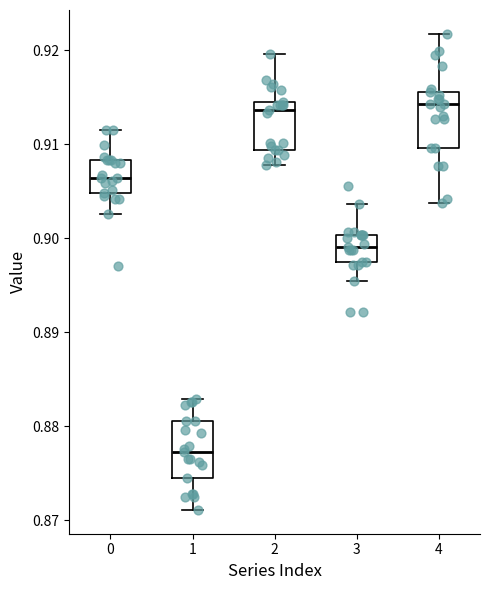

Reading left to right, transcribe this box plot: for each box, give where its median line is, the range the box spans, and where its two whiskers end, as read against the y-axis. The values are not printed on the chart, so give them approximately, as read against the axis.

0: median 0.906, box 0.905 to 0.908, whiskers 0.903 to 0.912
1: median 0.877, box 0.874 to 0.881, whiskers 0.871 to 0.883
2: median 0.914, box 0.909 to 0.915, whiskers 0.908 to 0.920
3: median 0.899, box 0.897 to 0.900, whiskers 0.895 to 0.904
4: median 0.914, box 0.910 to 0.916, whiskers 0.904 to 0.922